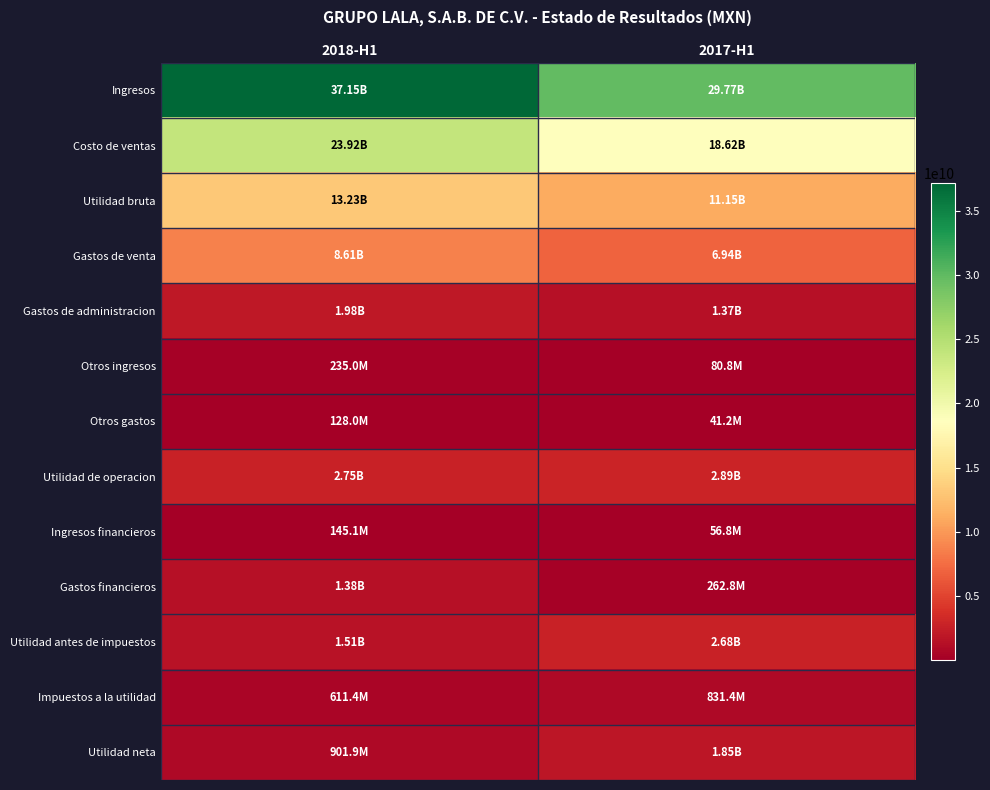

Which series has the widest spread of values?

Ingresos